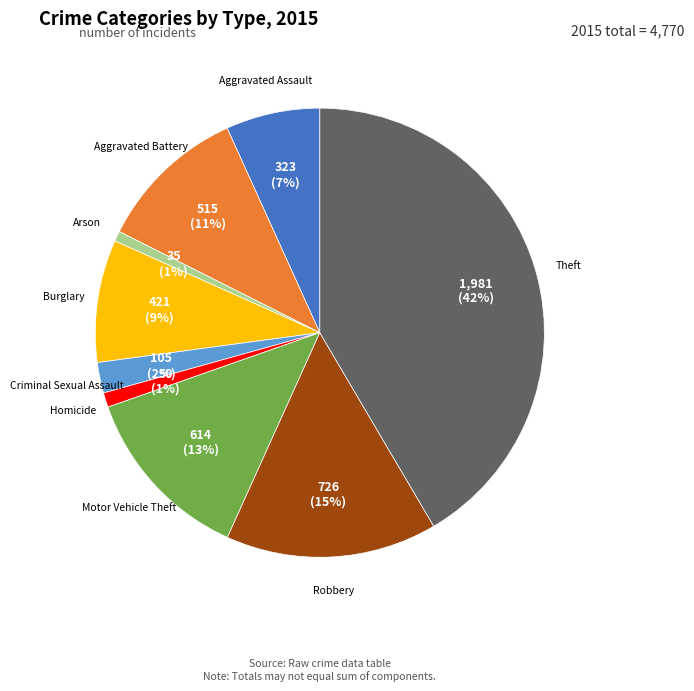

Which has a higher value, Motor Vehicle Theft or Arson?

Motor Vehicle Theft